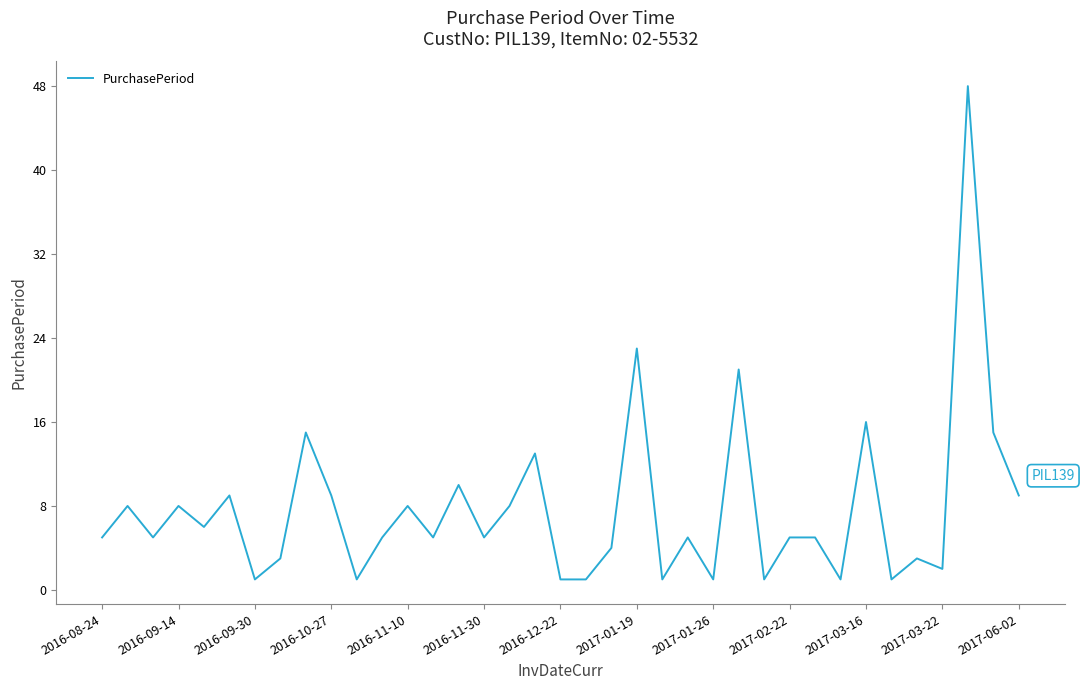

What is the difference between the maximum and minimum values?

47